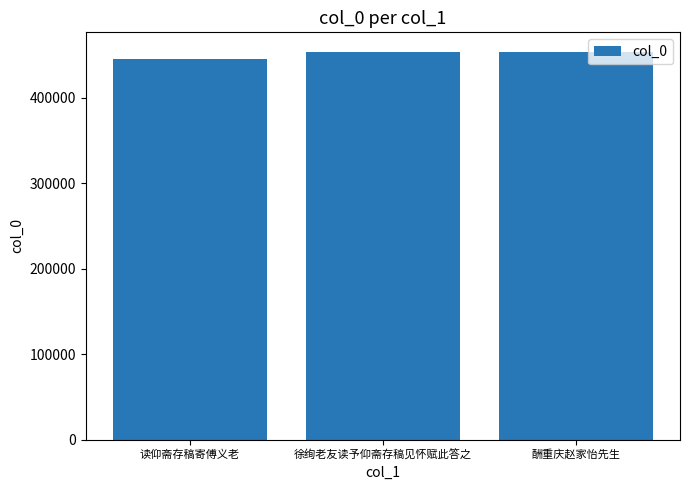

What is the greatest value displayed?

453636